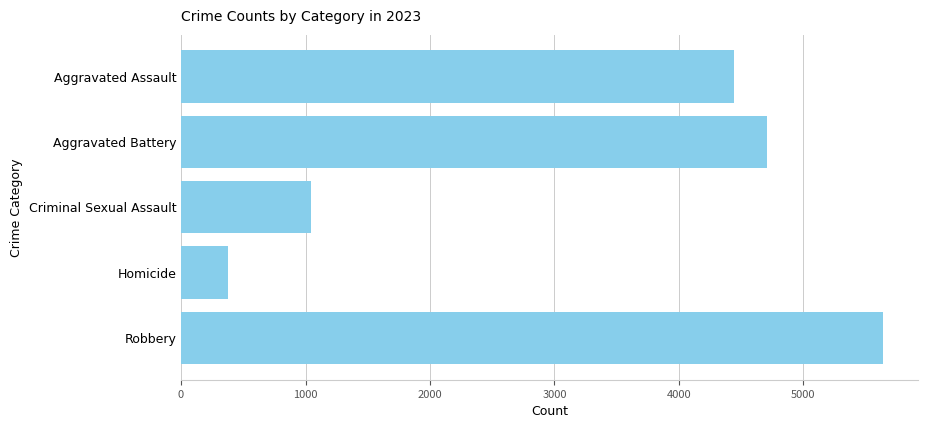

Reading top to bottom, what are all the values shown in this chart?

4444	4710	1041	374	5641